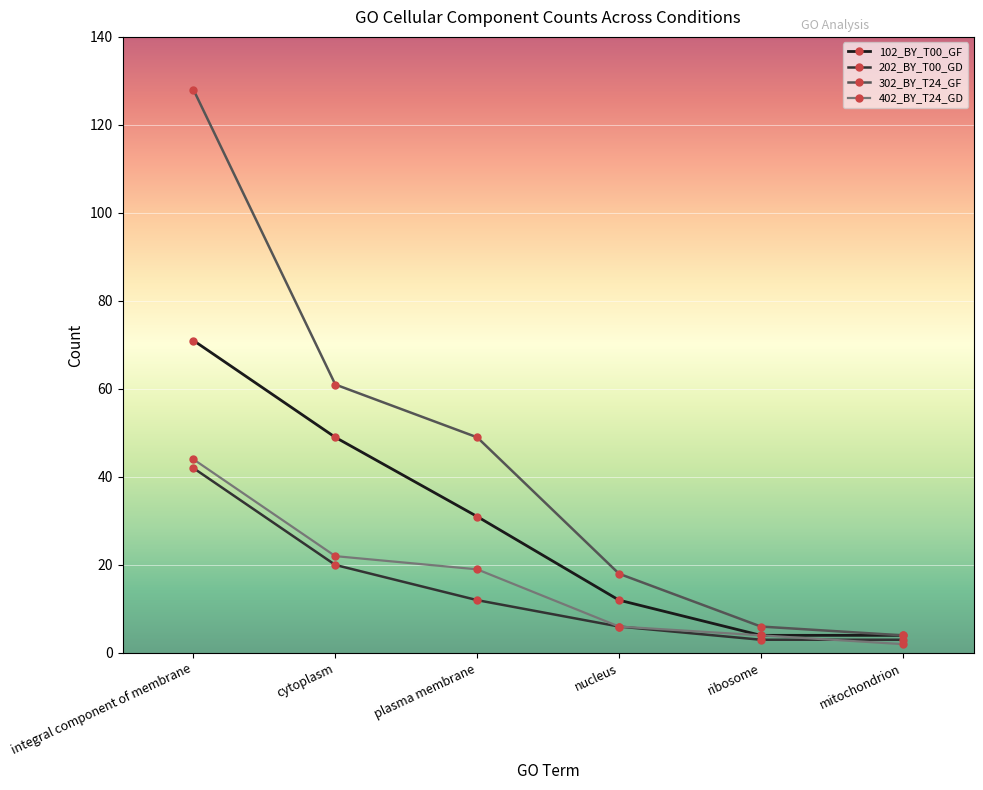

Rank the series at integral component of membrane from highest to lowest value.

302_BY_T24_GF, 102_BY_T00_GF, 402_BY_T24_GD, 202_BY_T00_GD